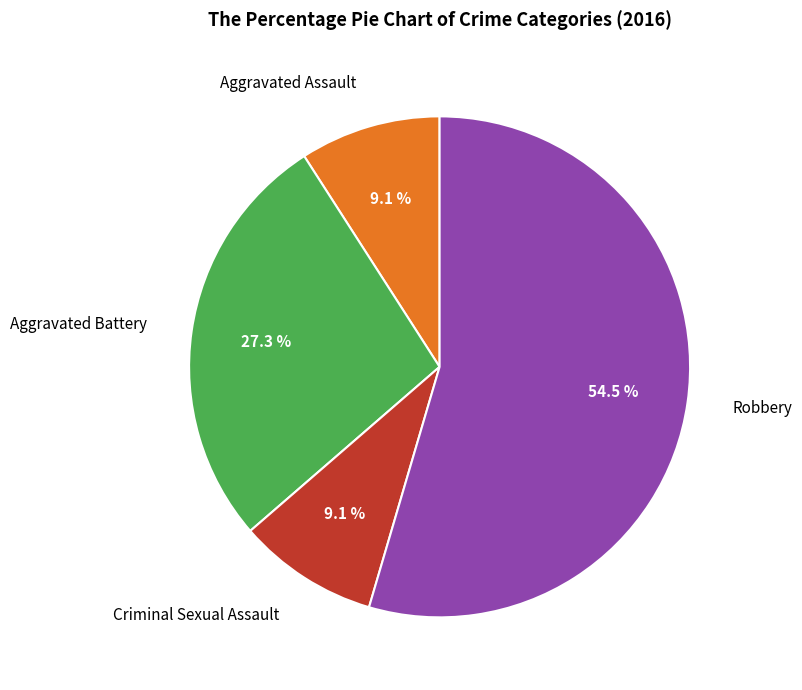

Is there a majority slice in this chart?

Yes